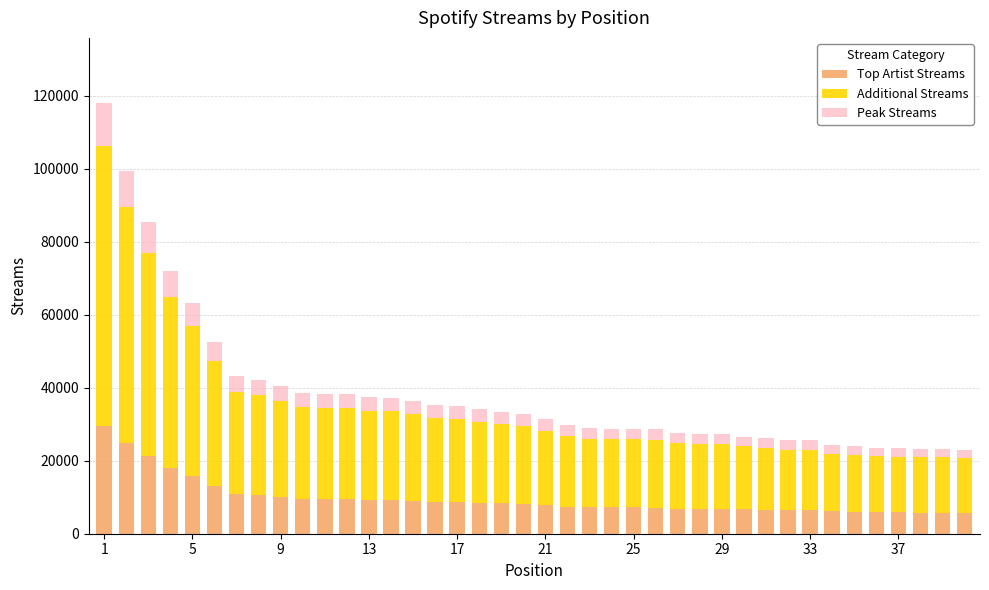

What is the maximum value for Top Artist Streams?

29518.8